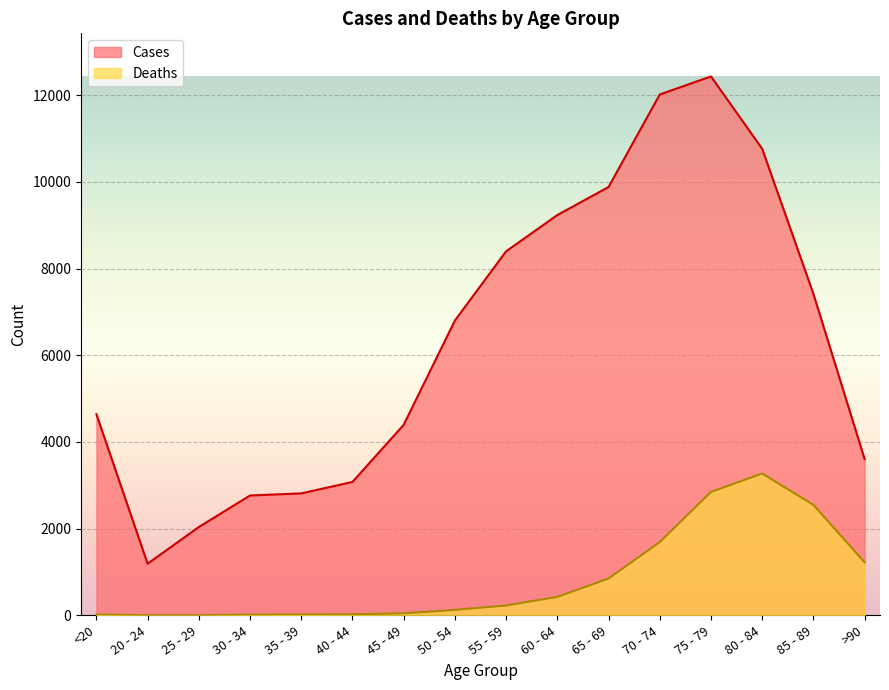

What position from the right is 60 - 64?

7